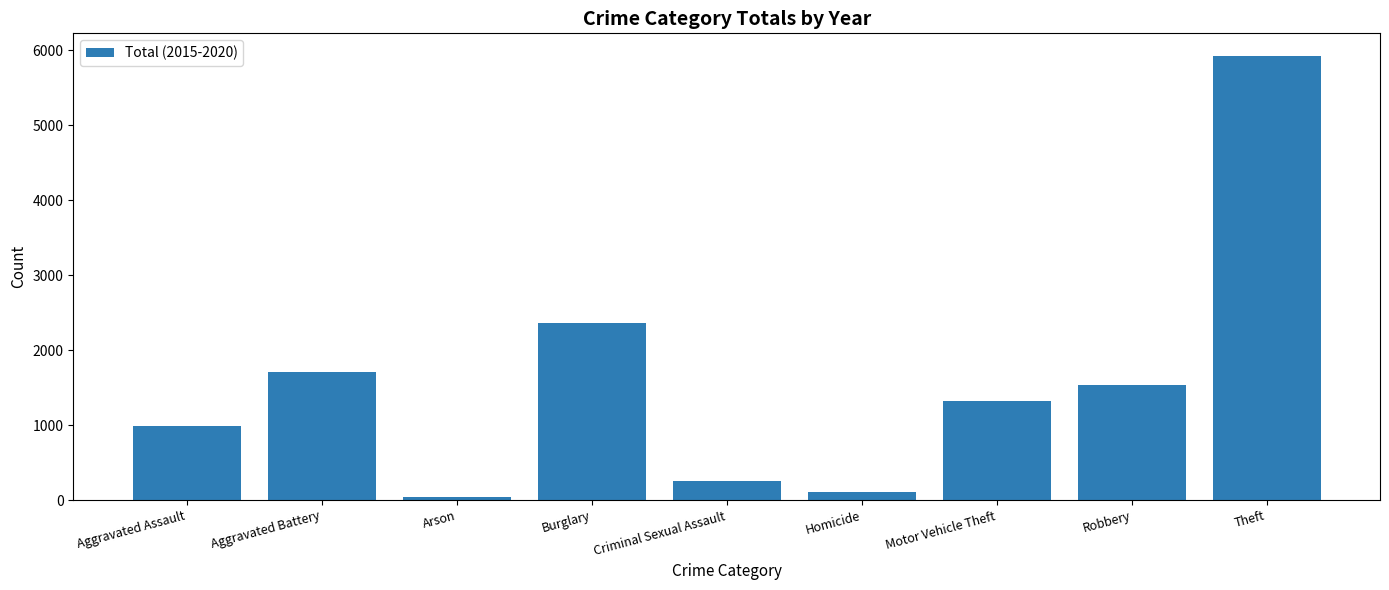

Is it true that the value at Theft is 2971?

False